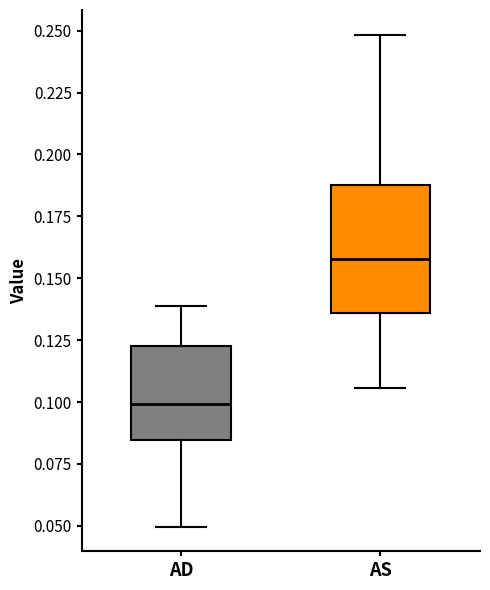

Which box's median line is the highest?

AS